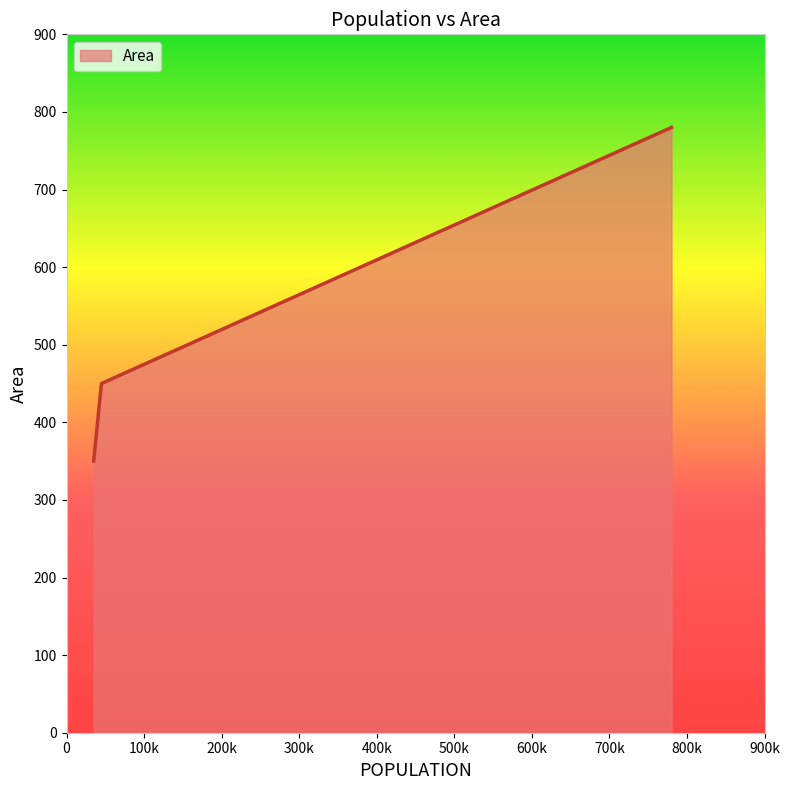

What is the greatest value displayed?

780